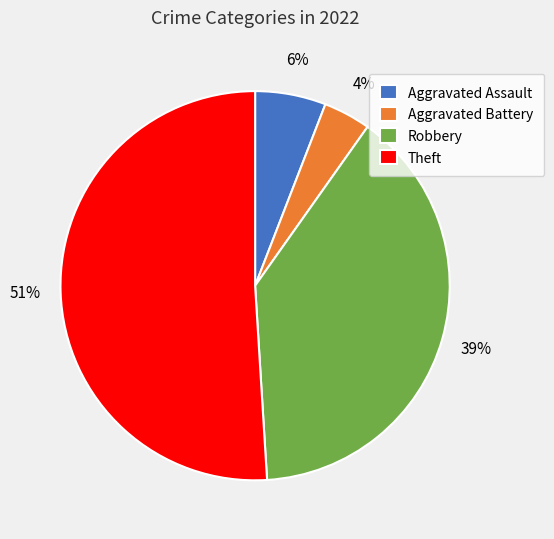

Count the number of slices in the pie.

4